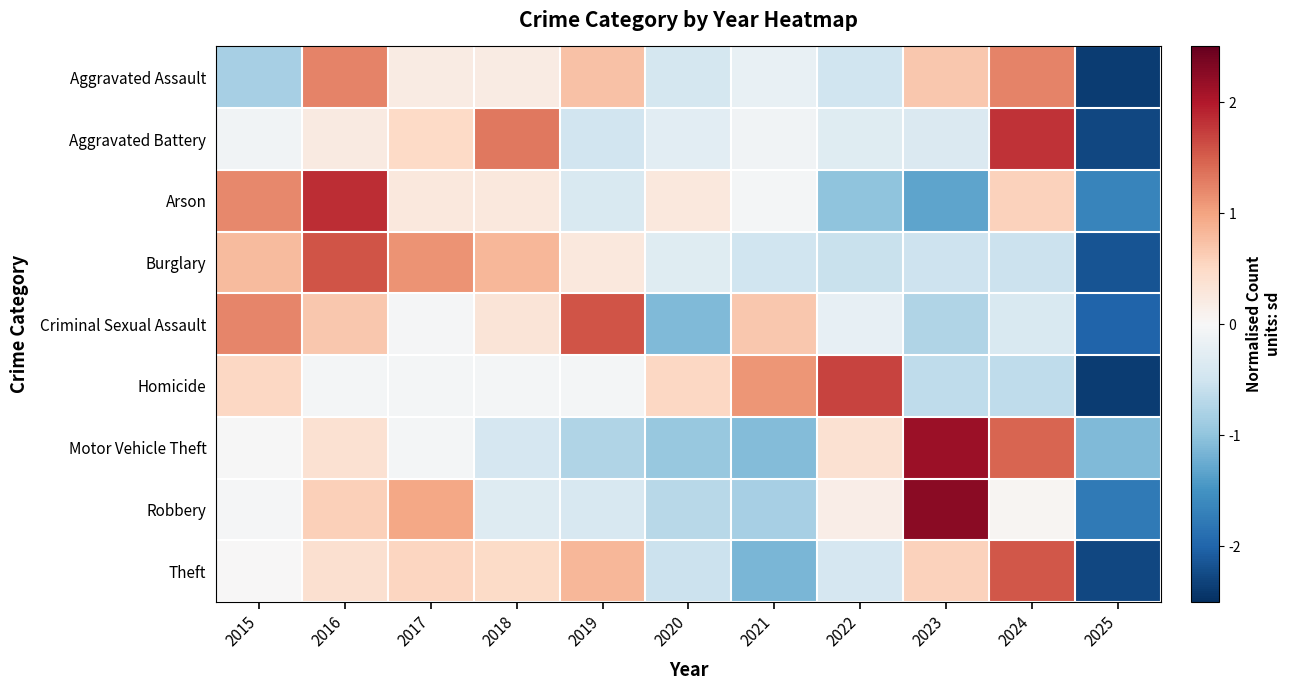

Reading left to right, list all the values displayed in this chart.

Aggravated Assault: 2015=-0.8	2016=1.2	2017=0.2	2018=0.2	2019=0.7	2020=-0.4	2021=-0.2	2022=-0.5	2023=0.7	2024=1.2	2025=-2.4
Aggravated Battery: 2015=-0.1	2016=0.2	2017=0.5	2018=1.3	2019=-0.5	2020=-0.3	2021=-0.1	2022=-0.3	2023=-0.4	2024=1.8	2025=-2.3
Arson: 2015=1.2	2016=1.8	2017=0.3	2018=0.3	2019=-0.4	2020=0.3	2021=-0.1	2022=-1.0	2023=-1.3	2024=0.6	2025=-1.6
Burglary: 2015=0.8	2016=1.6	2017=1.1	2018=0.8	2019=0.3	2020=-0.3	2021=-0.5	2022=-0.6	2023=-0.5	2024=-0.5	2025=-2.2
Criminal Sexual Assault: 2015=1.2	2016=0.7	2017=-0.0	2018=0.3	2019=1.6	2020=-1.1	2021=0.7	2022=-0.2	2023=-0.7	2024=-0.4	2025=-2.0
Homicide: 2015=0.5	2016=-0.1	2017=-0.1	2018=-0.1	2019=-0.1	2020=0.5	2021=1.1	2022=1.7	2023=-0.6	2024=-0.6	2025=-2.4
Motor Vehicle Theft: 2015=-0.0	2016=0.4	2017=-0.0	2018=-0.4	2019=-0.7	2020=-0.9	2021=-1.1	2022=0.4	2023=2.1	2024=1.4	2025=-1.1
Robbery: 2015=-0.0	2016=0.6	2017=1.0	2018=-0.3	2019=-0.4	2020=-0.7	2021=-0.8	2022=0.2	2023=2.3	2024=0.1	2025=-1.8
Theft: 2015=0.0	2016=0.4	2017=0.5	2018=0.5	2019=0.8	2020=-0.5	2021=-1.1	2022=-0.4	2023=0.6	2024=1.6	2025=-2.3